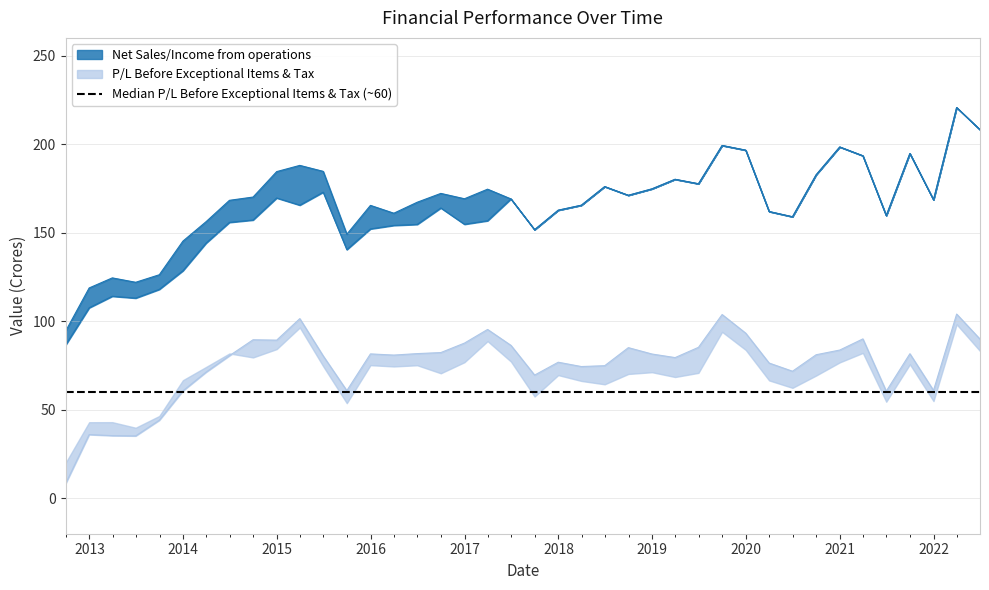

What is the label of the 19th point from the left?

2017-03-31